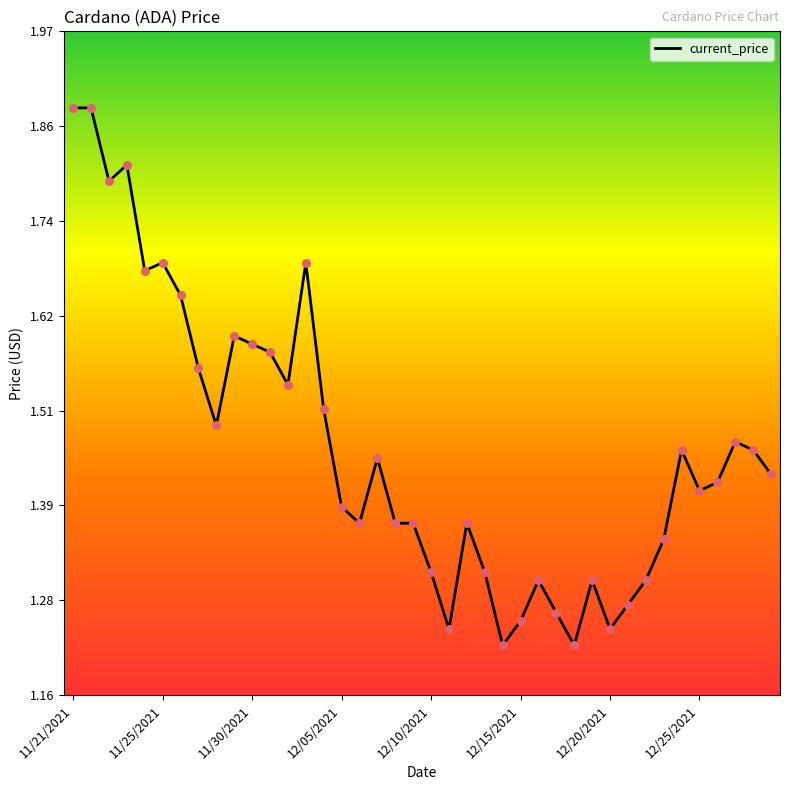

What is the difference between the maximum and minimum values?

0.7